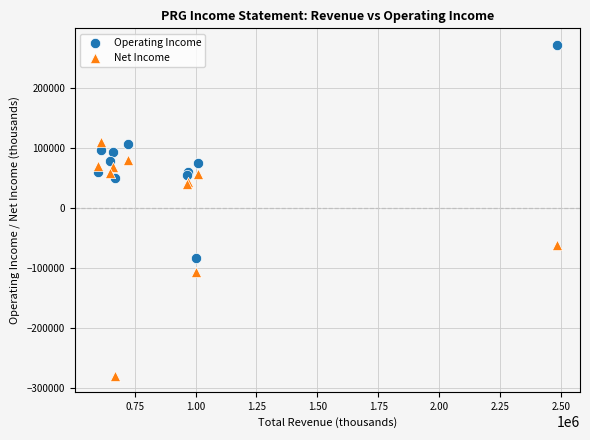

Which series contains the lowest Y value?

Net Income